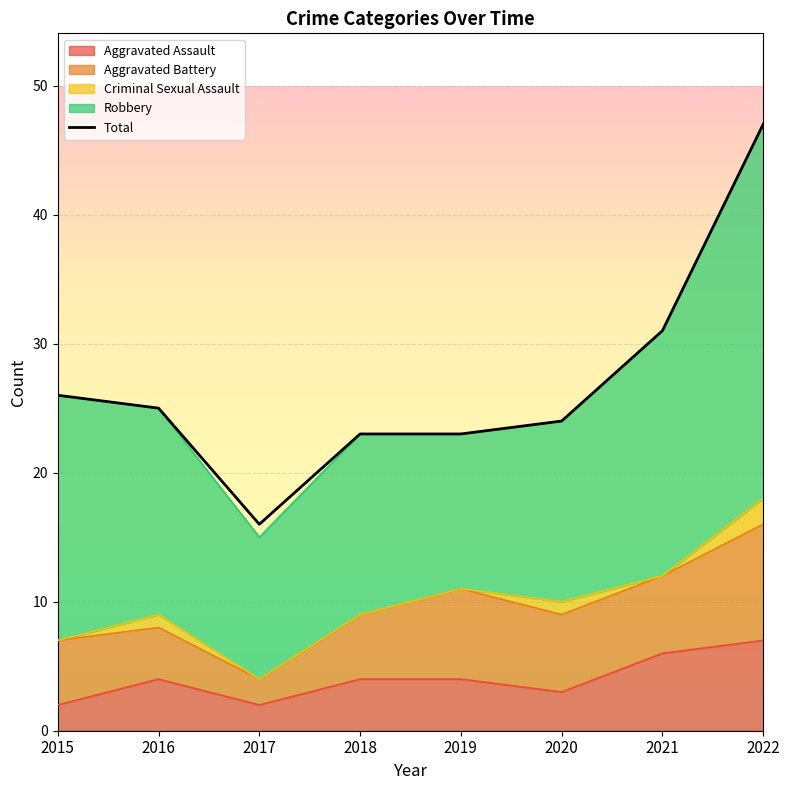

What is the maximum value shown in the chart?

47